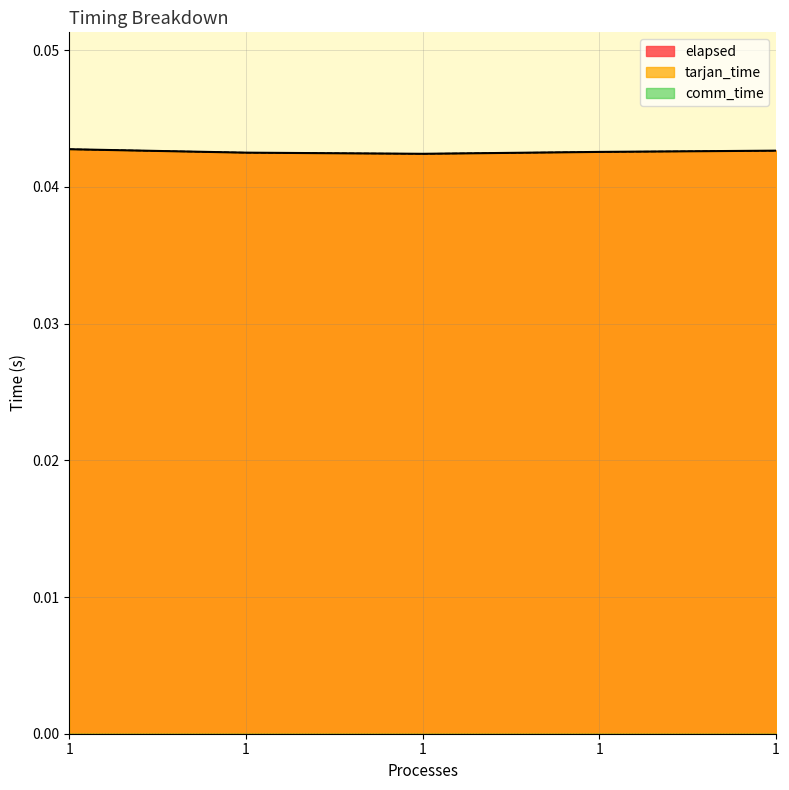

The value of elapsed at 1 is 0.0. True or false?

False